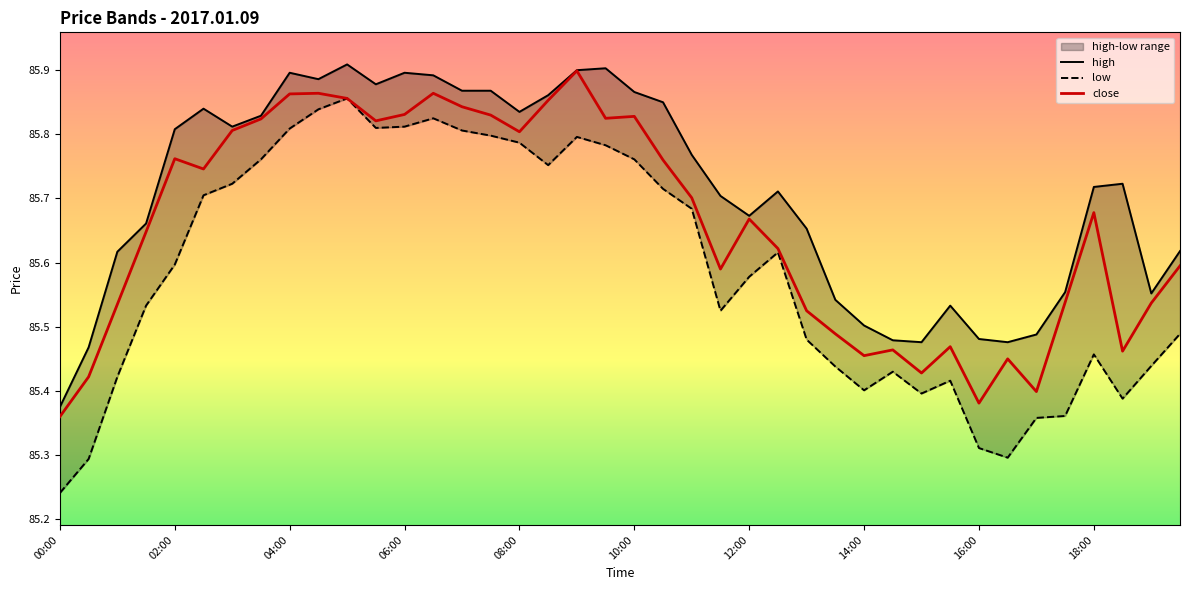

At which category does the chart reach its minimum across all series?

00:00